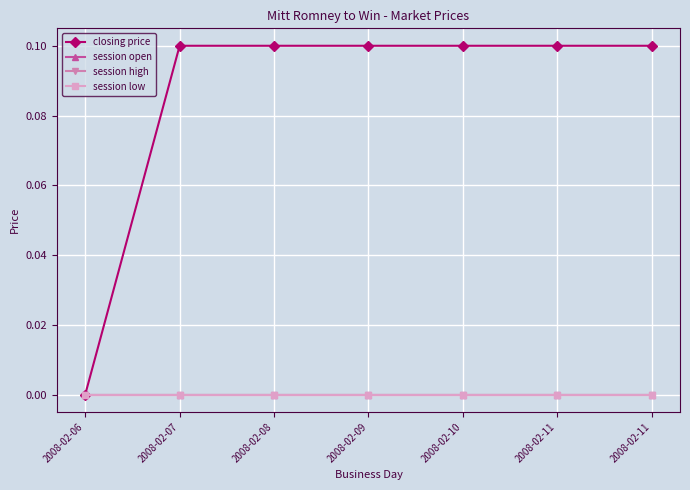

Rank the series at 2008-02-07 from lowest to highest value.

session open, session high, session low, closing price